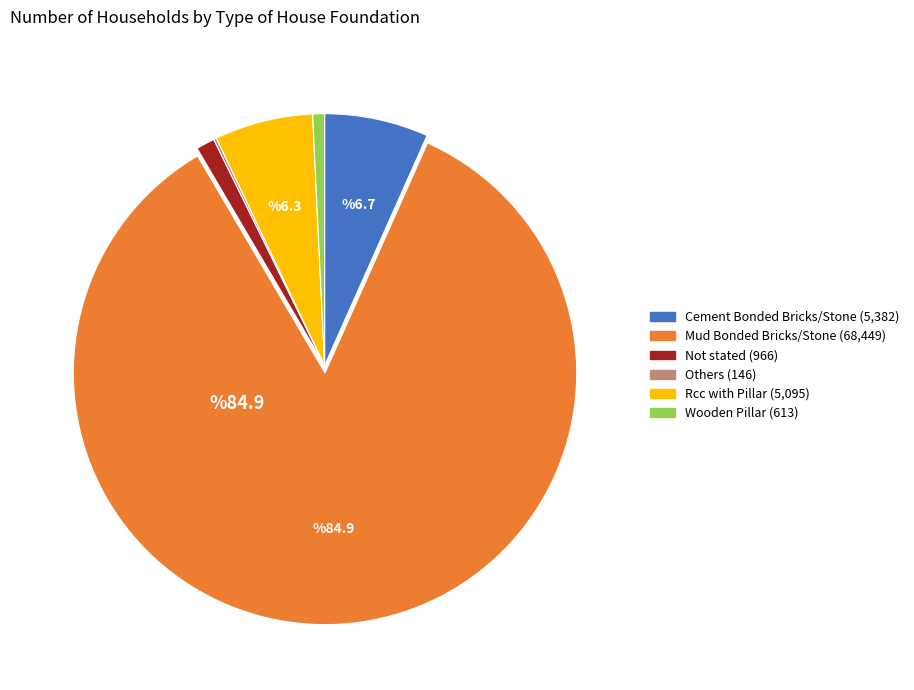

Do Rcc with Pillar and Cement Bonded Bricks/Stone together represent more than half of the pie?

No